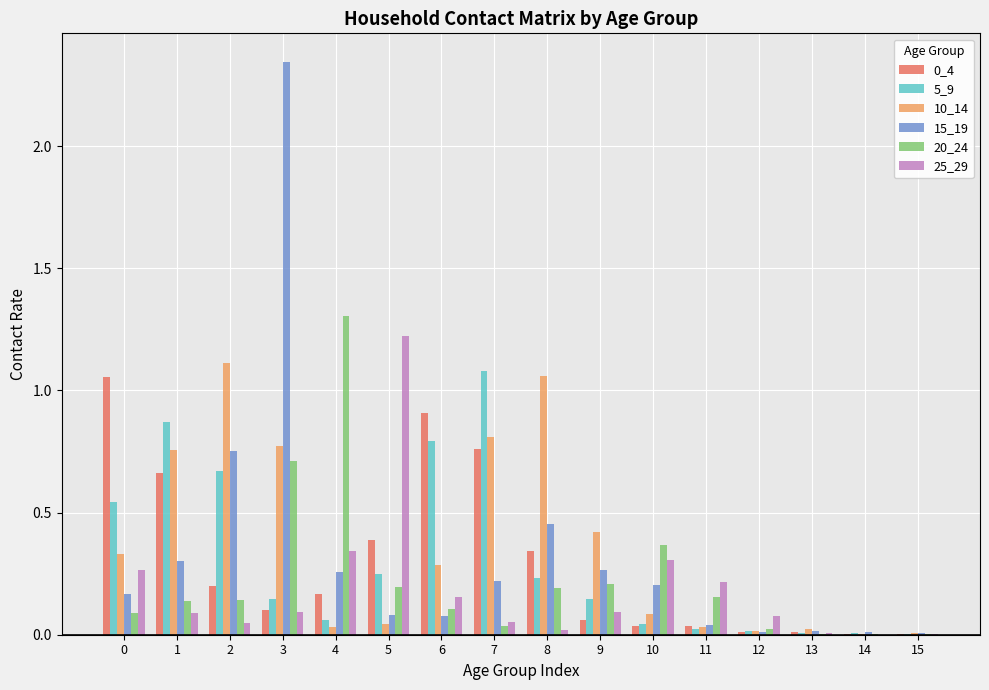

Count the number of categories in the chart.

16